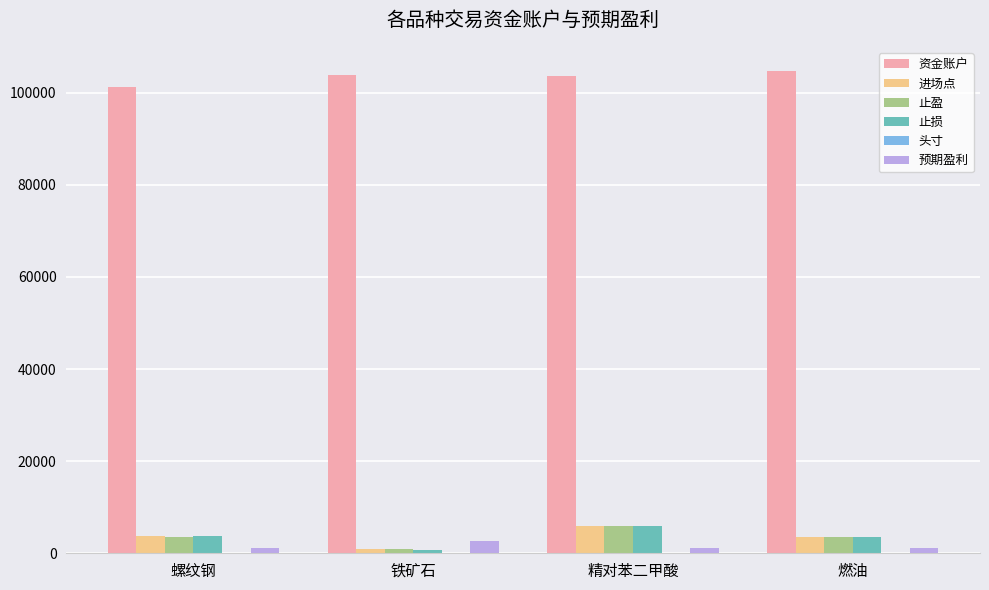

Which series has the largest total across all categories?

资金账户